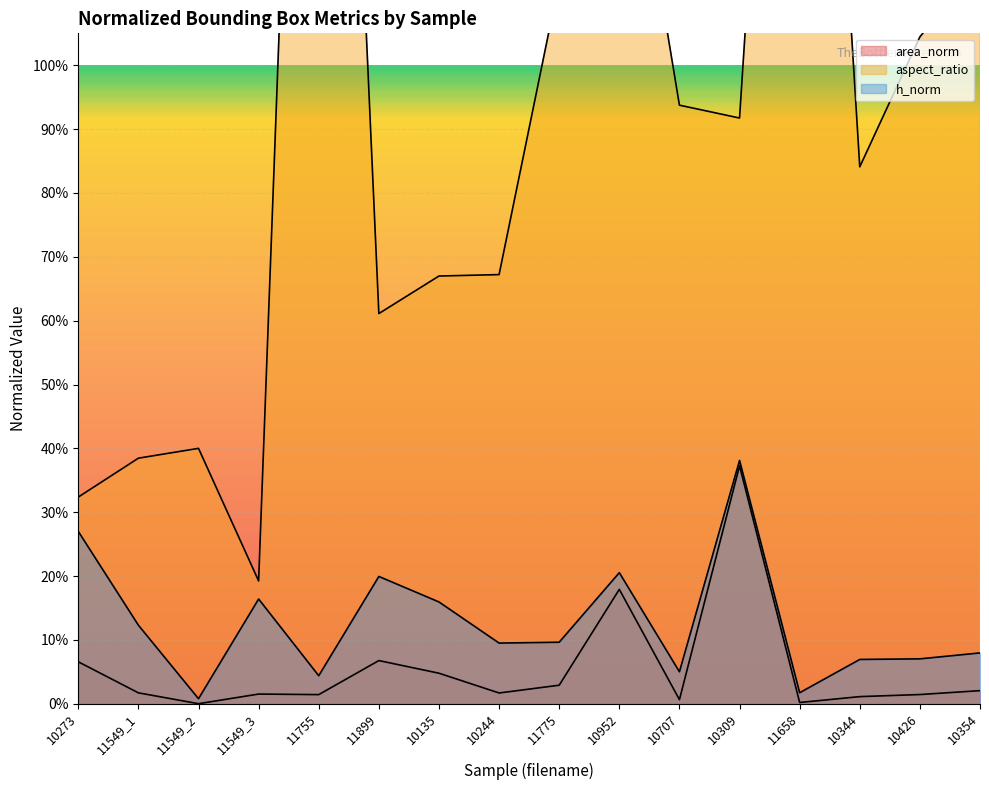

Which series changed the most between 11549_3 and 11755?

aspect_ratio